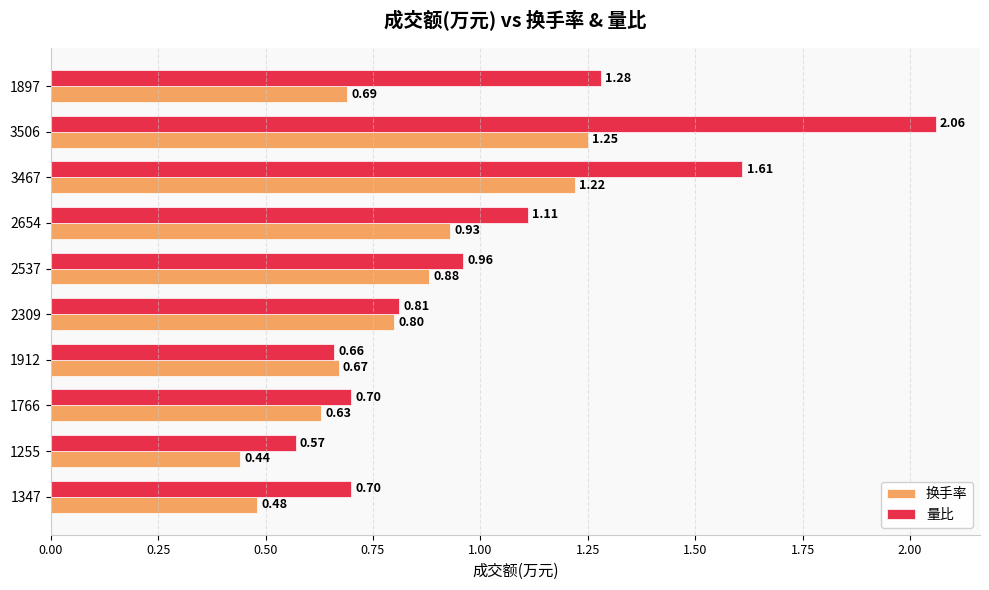

What is the sum of all 量比 values?

10.5